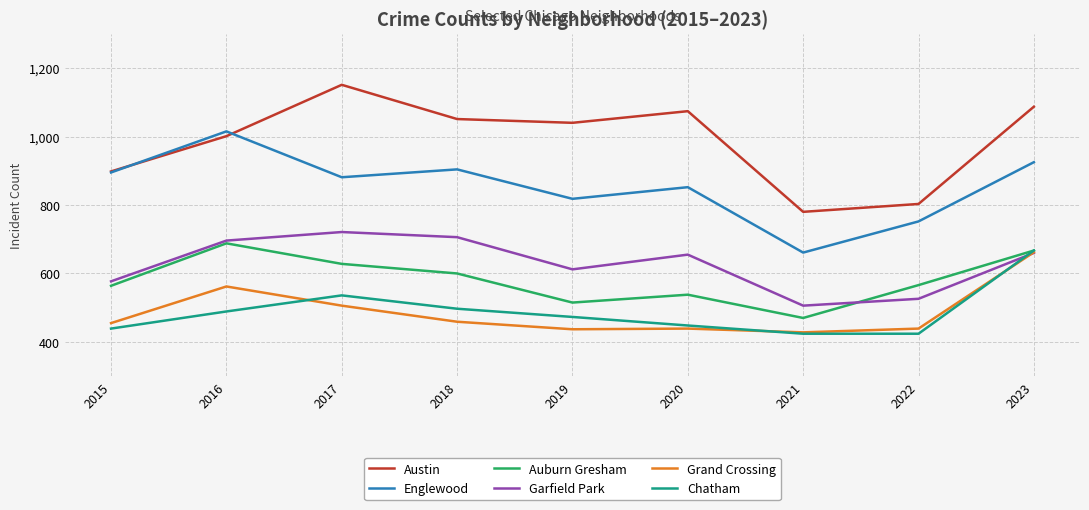

True or false: Austin and Auburn Gresham intersect in this chart.

False